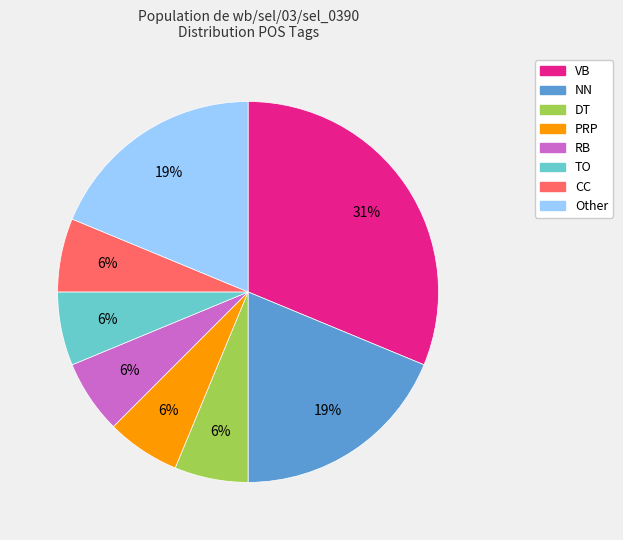

Is there any slice that represents more than half of the pie?

No